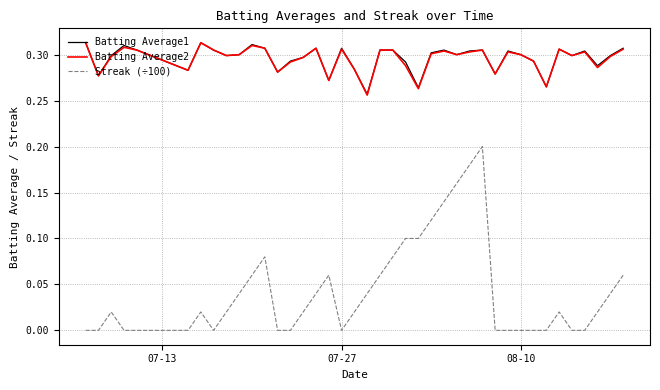

Which series has the largest range (max minus min)?

Streak (÷100)